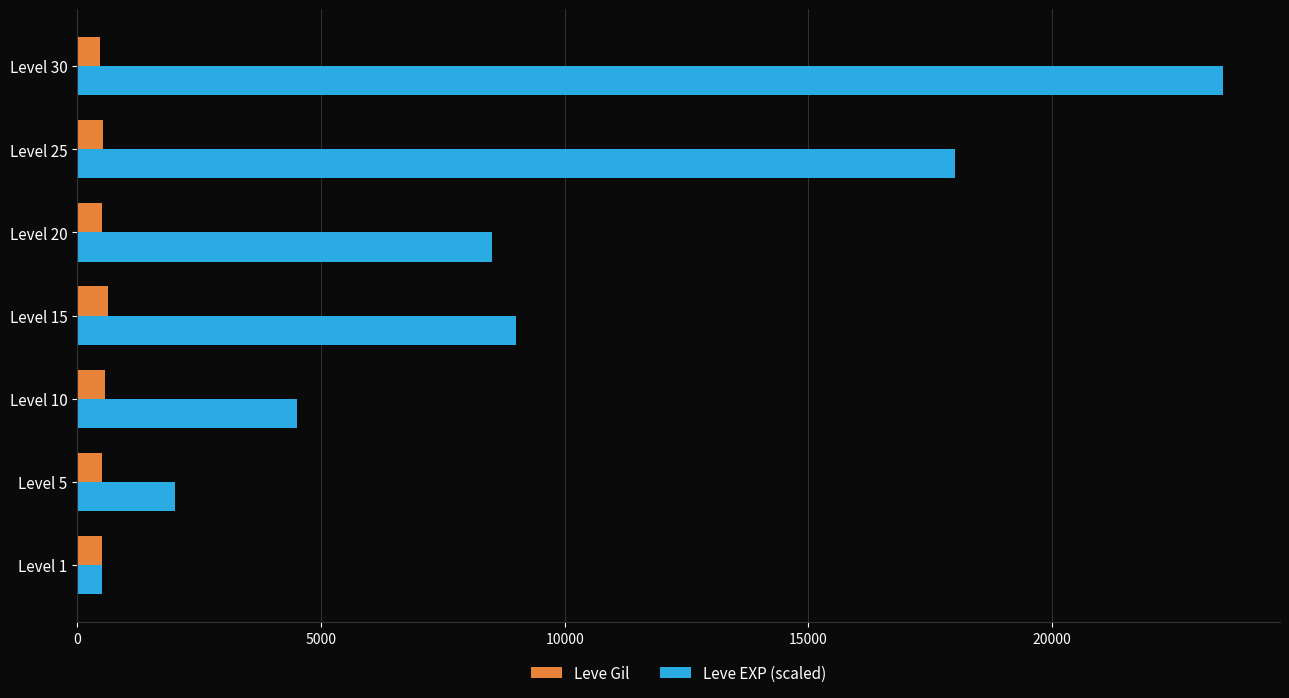

What are all the series names shown in the legend?

Leve Gil, Leve EXP (scaled)